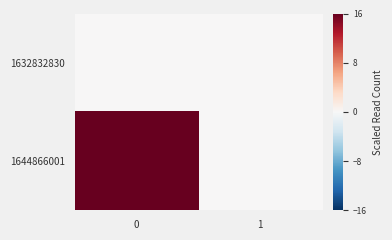

How many categories are shown in the chart?

2